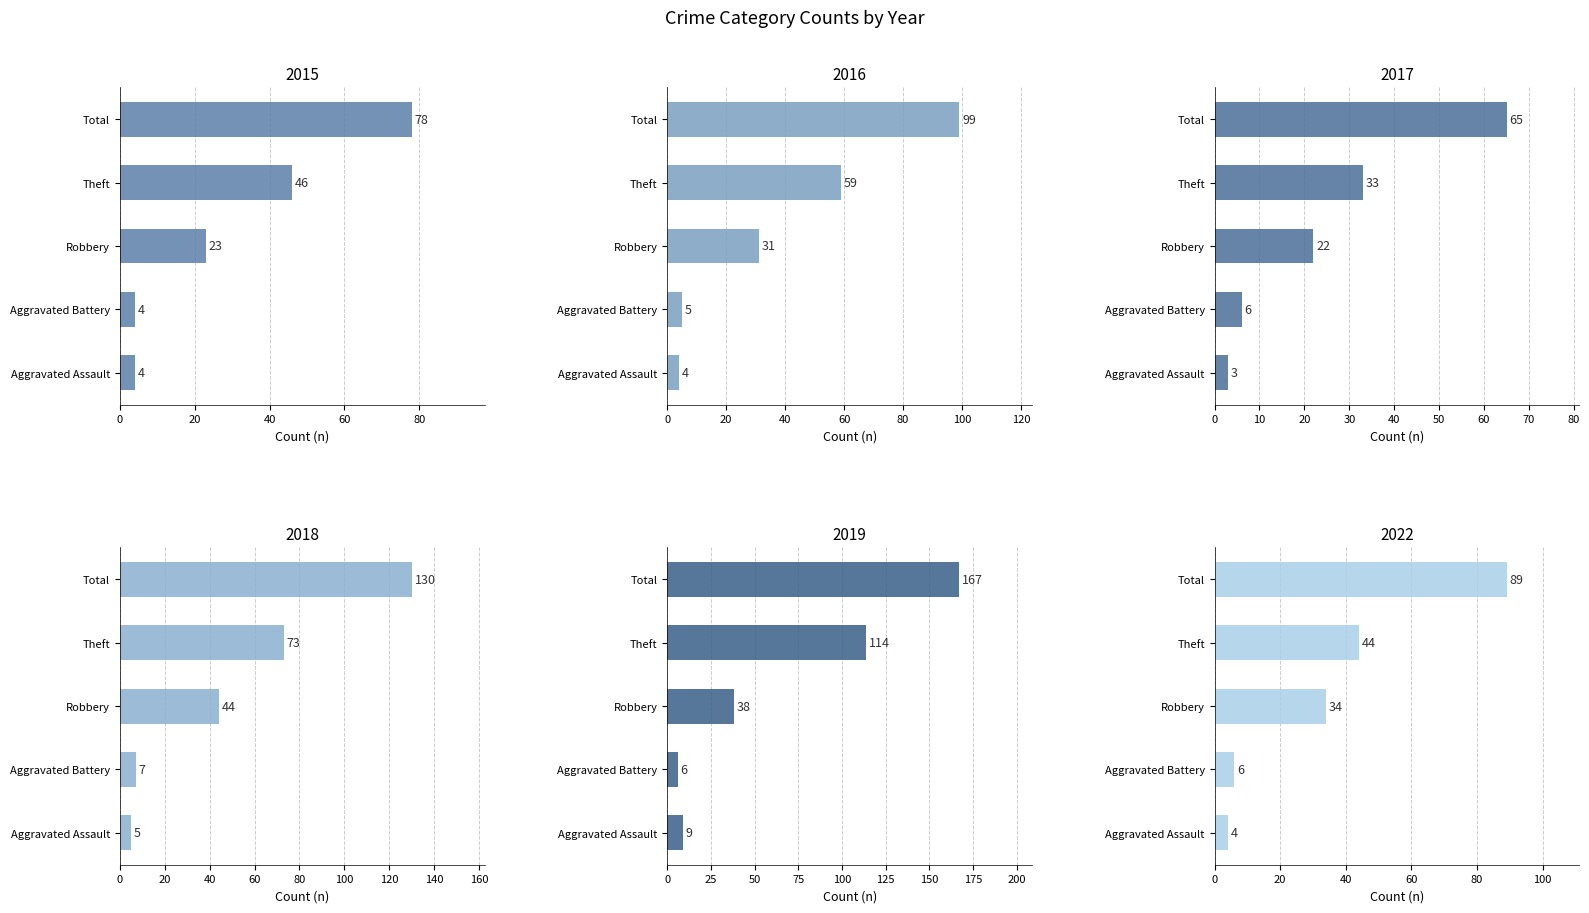

Which series changed the most between Aggravated Battery and Theft?

2019